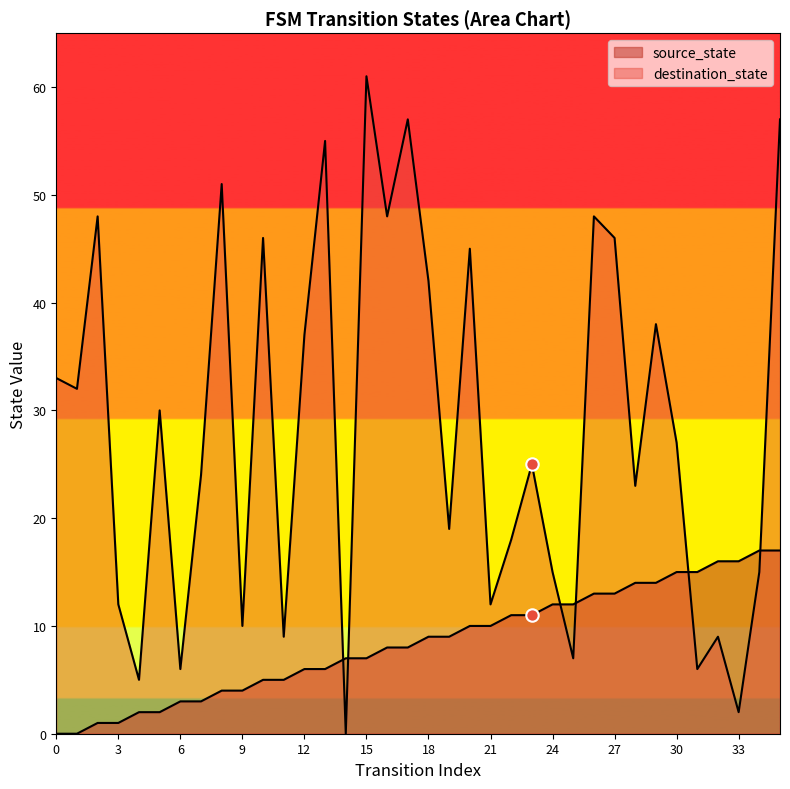

What is the total value across all series at 34?

32